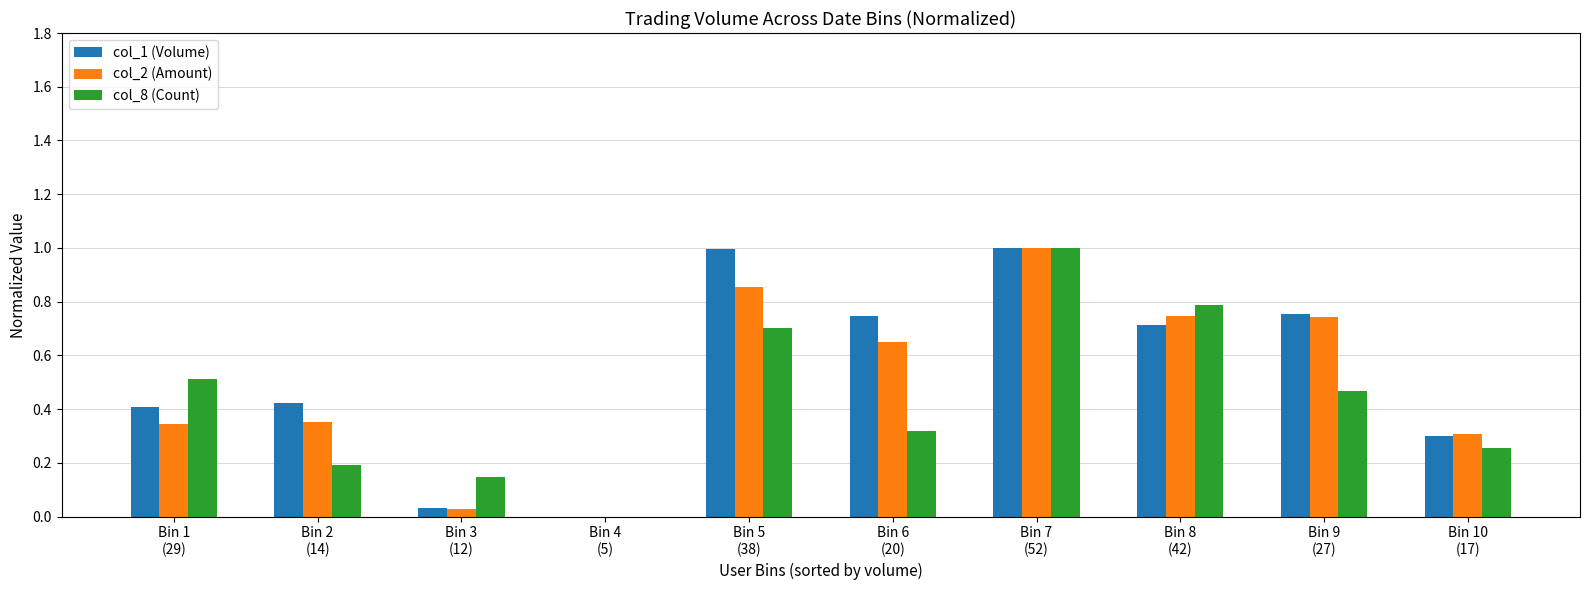

What is the maximum value for col_1 (Volume)?

1.0